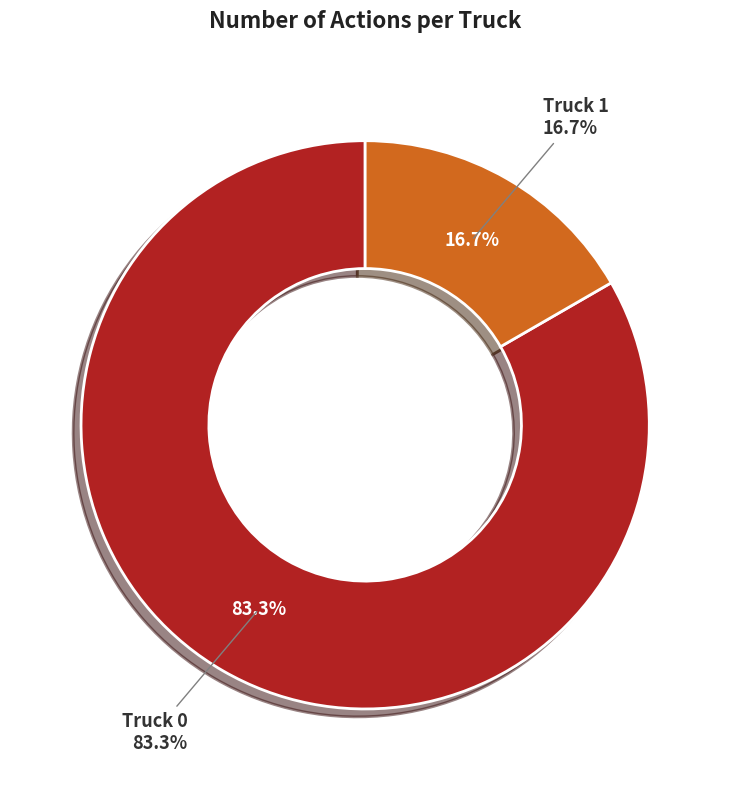

How much of the chart is everything except Truck 0?

16.7%